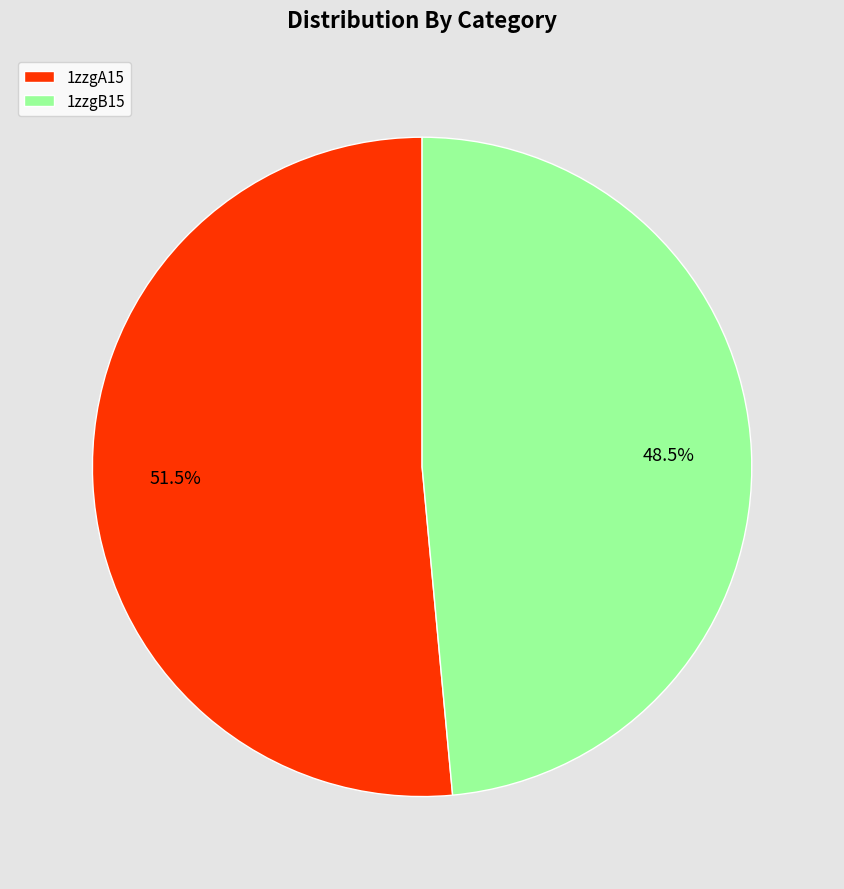

To the nearest percent, what is the difference between the 1zzgA15 and 1zzgB15 slice percentages?

3%